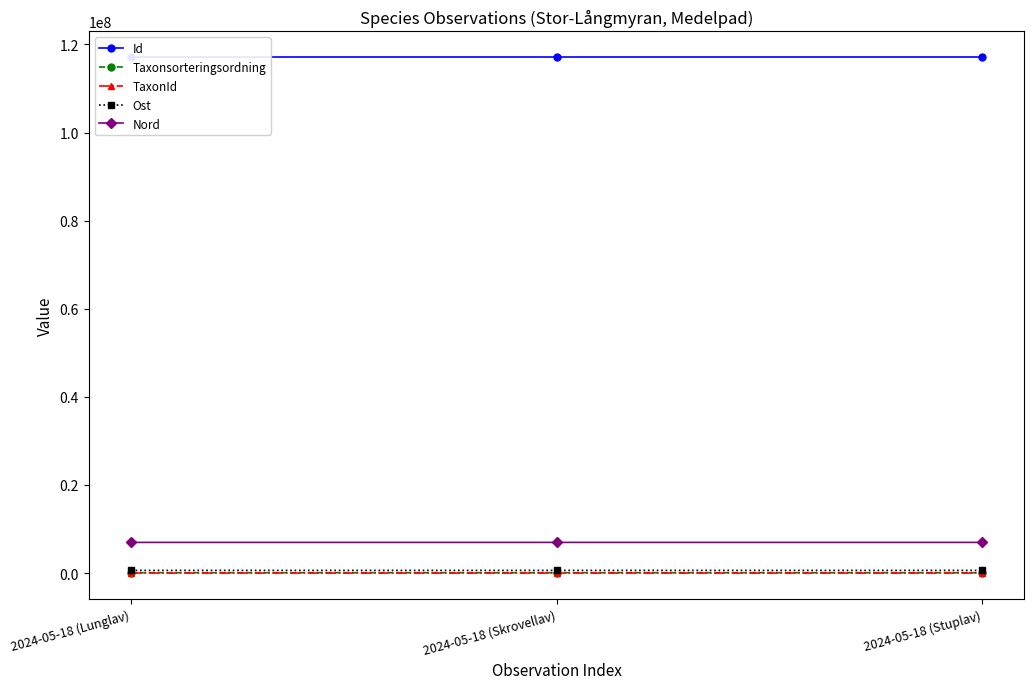

What is the sum of the Id values at 2024-05-18 (Skrovellav) and 2024-05-18 (Stuplav)?

234251043